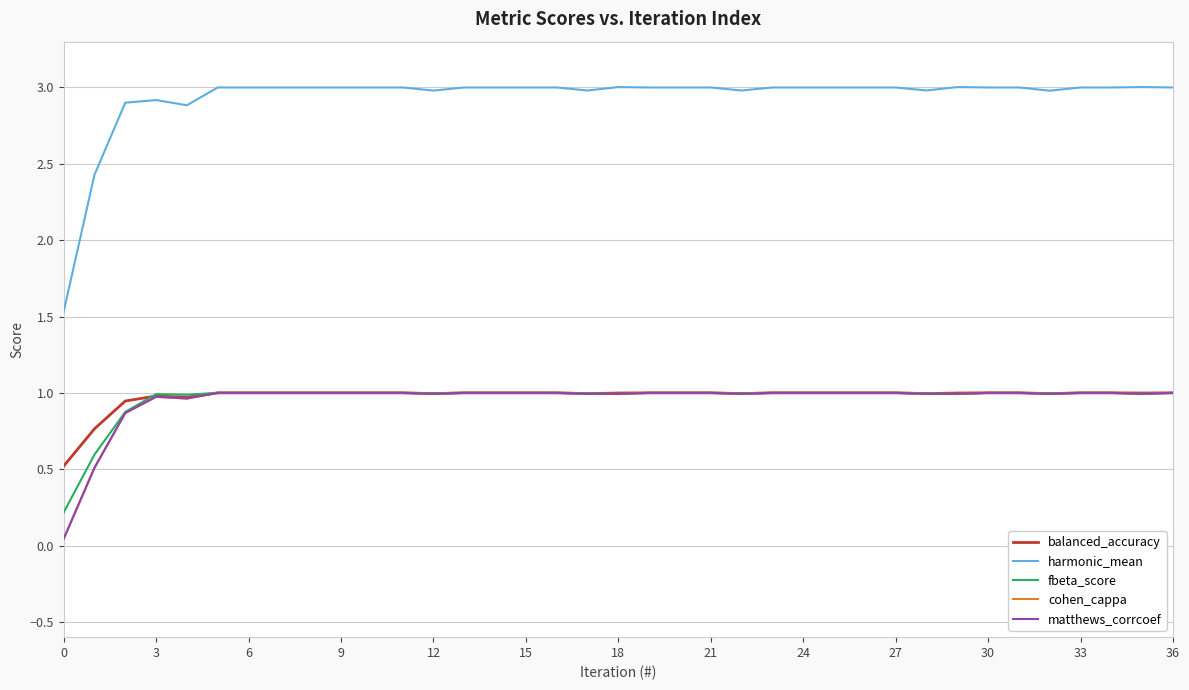

What is the greatest value displayed?

3.0